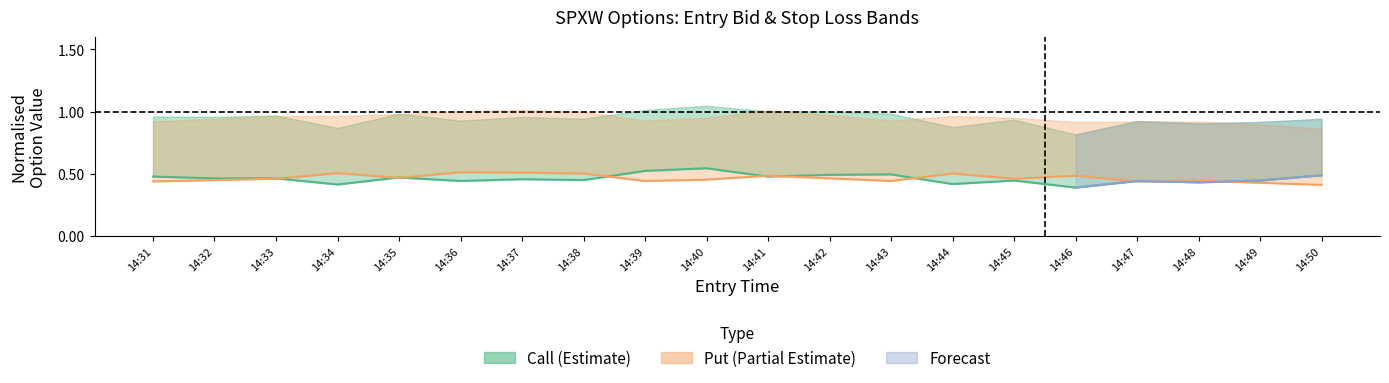

What is the minimum value for entry_bid_C?

0.4